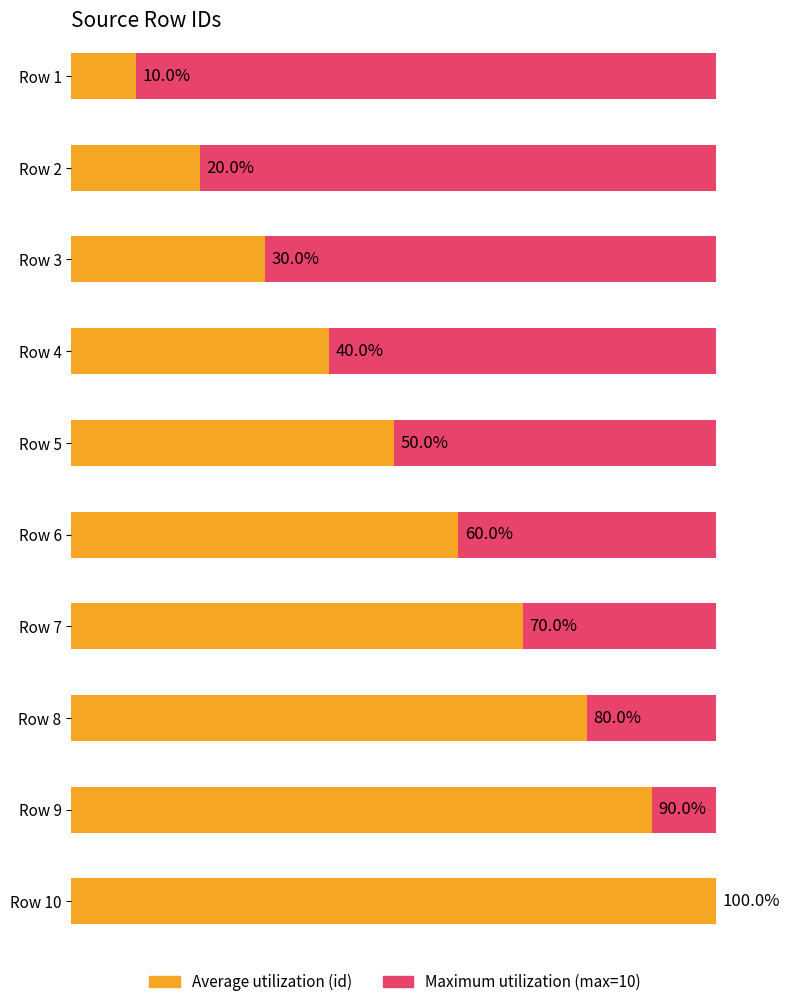

What is the value of the 3rd bar from the left?

3